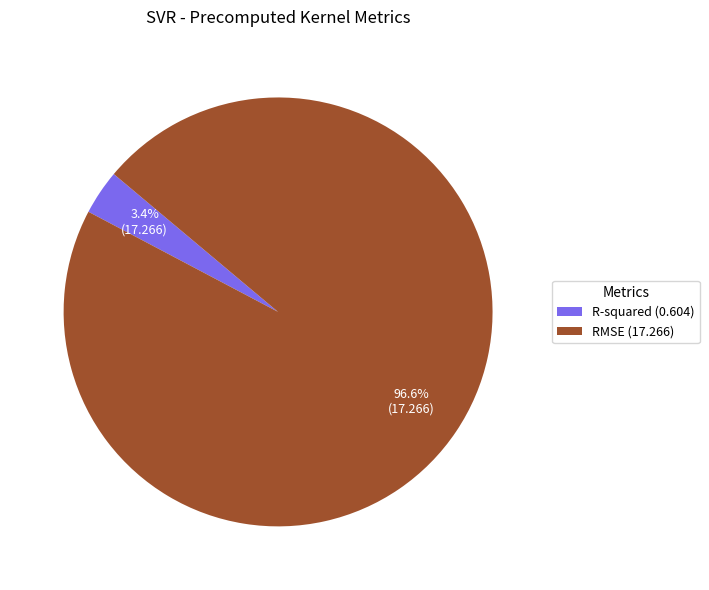

True or false: RMSE accounts for 97% of the total.

True